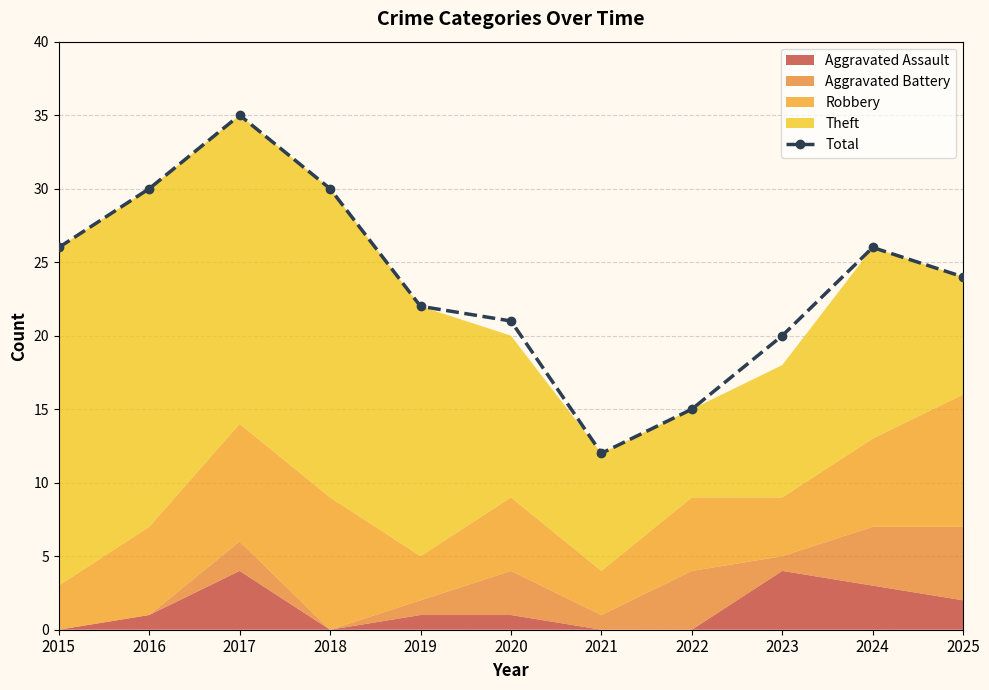

True or false: the data has more than 0 interior local peaks.

True